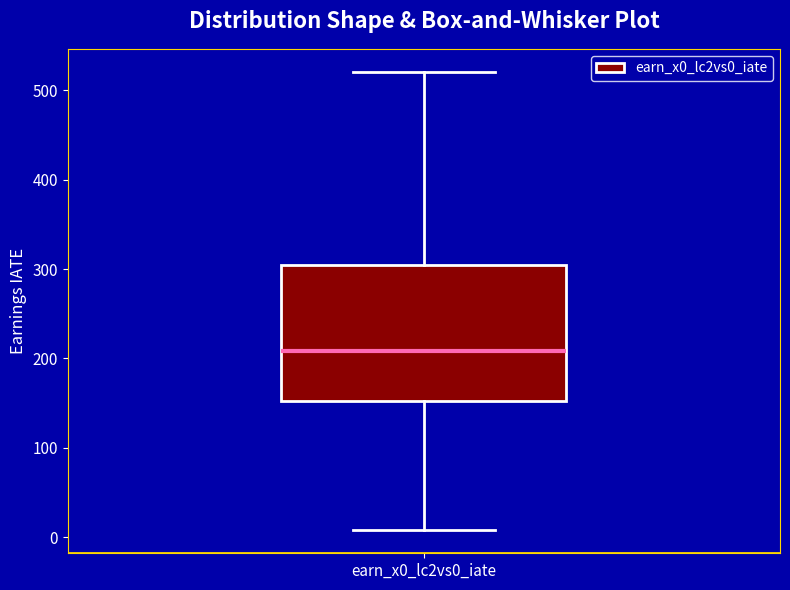

Read this box plot against the y-axis: the position of the median line, the range covered by the box, and the ends of both whiskers. The values are not printed on the chart, so give them approximately, as read against the axis.

median 210, box 150 to 300, whiskers 10 to 520